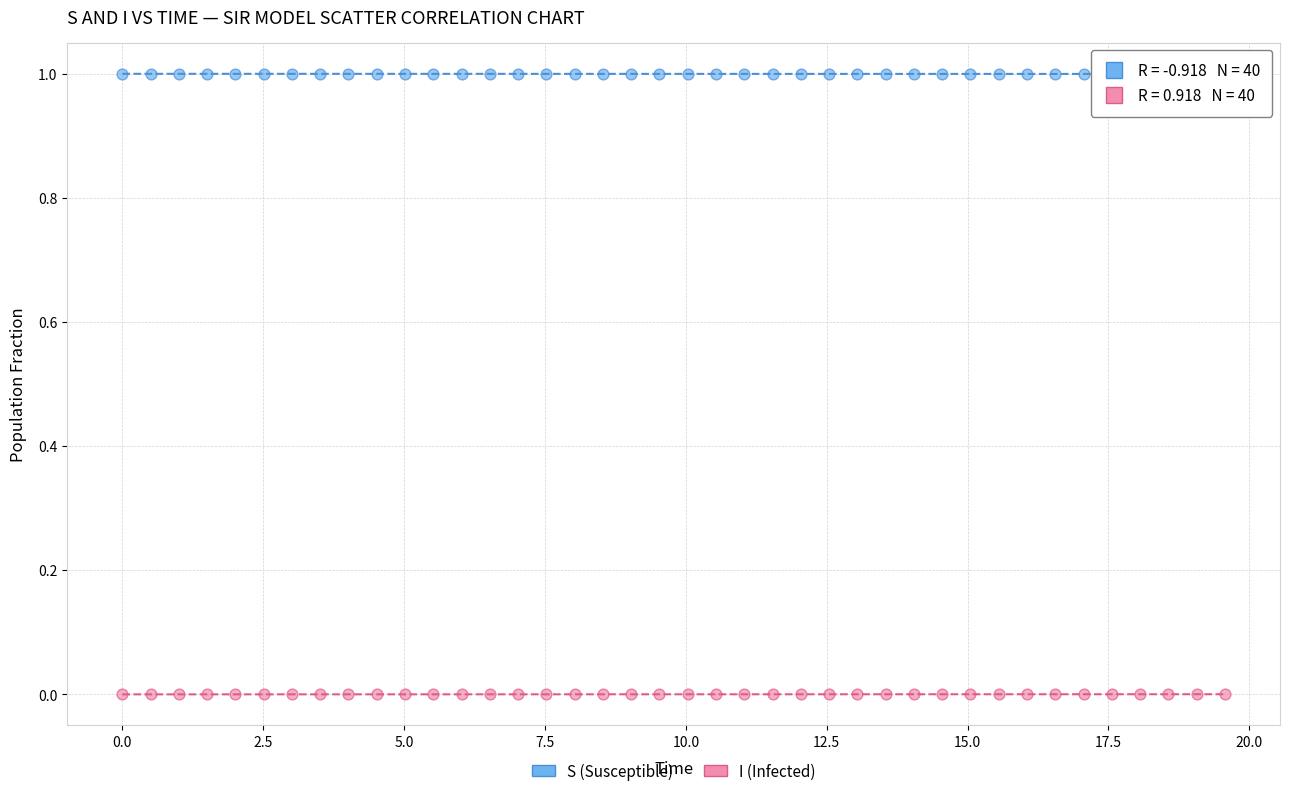

Which series contains the highest Y value?

S (Susceptible)